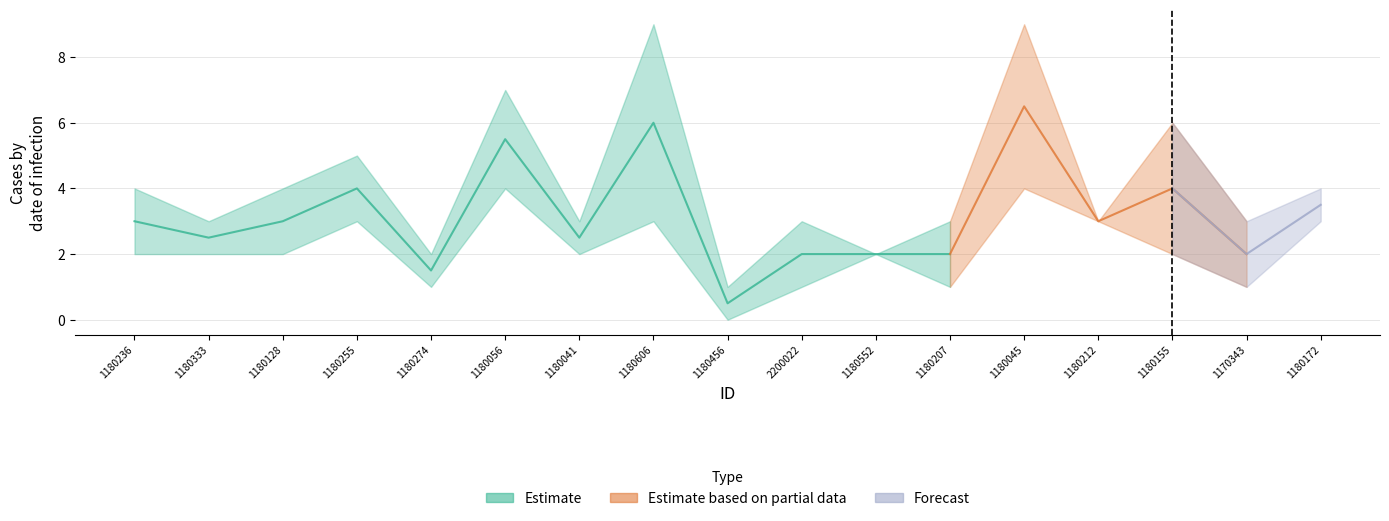

True or false: Col3 and Col2 intersect in this chart.

False